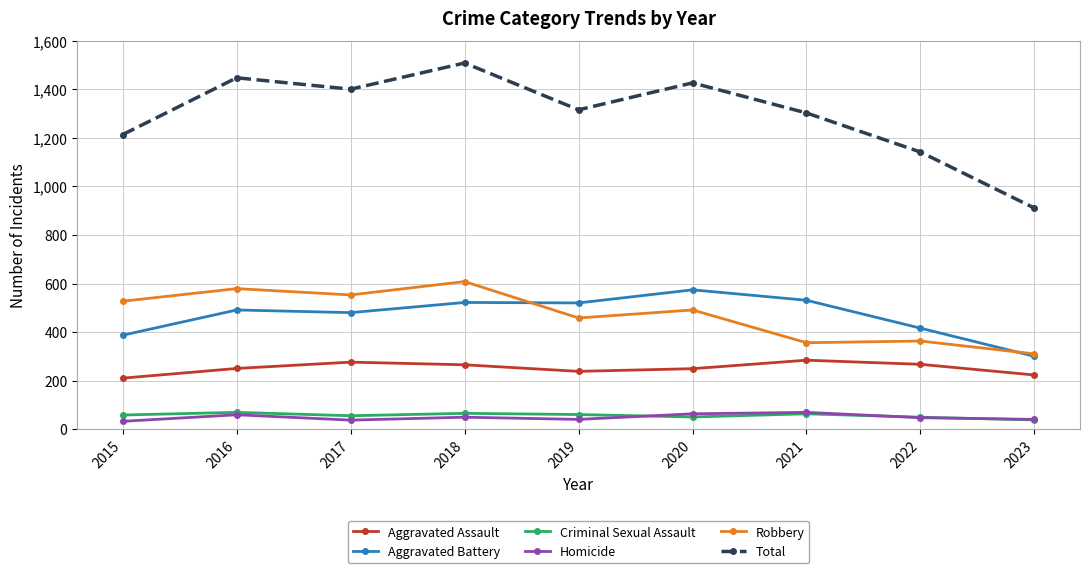

What is the total value across all series at 2016?

2896